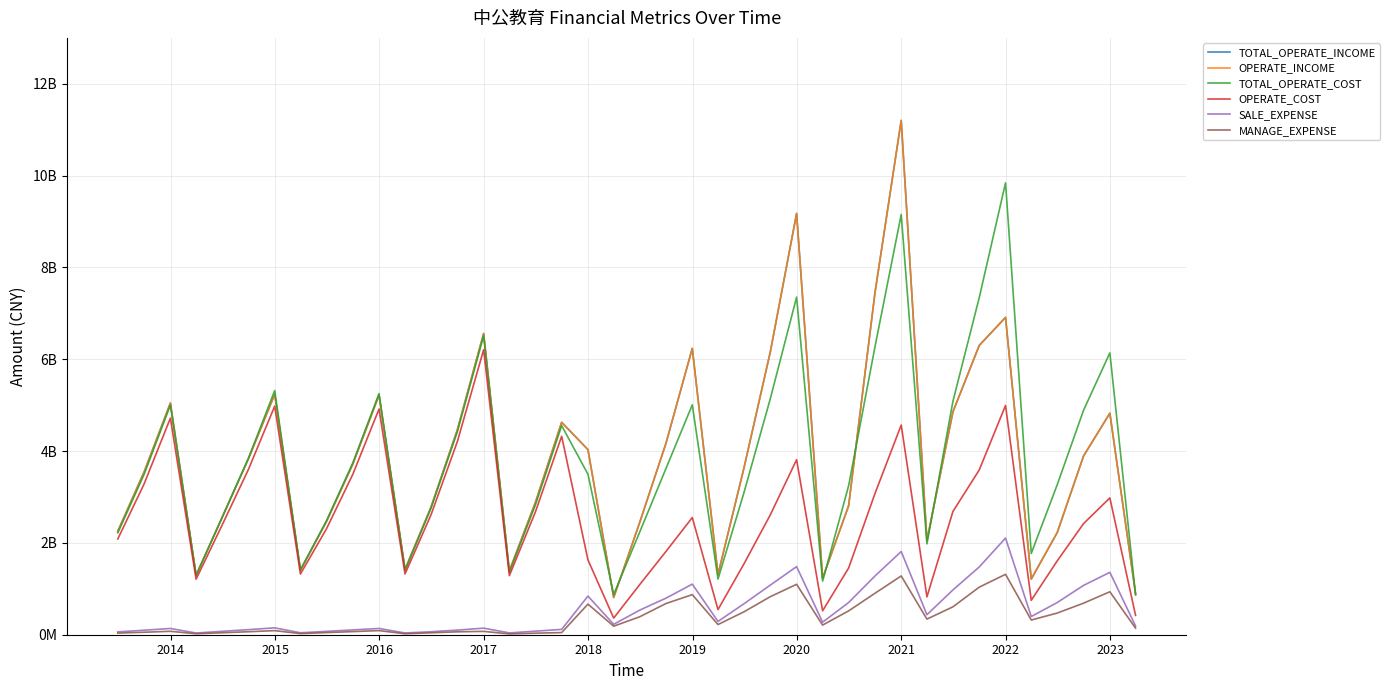

Does the chart have visible grid lines?

Yes